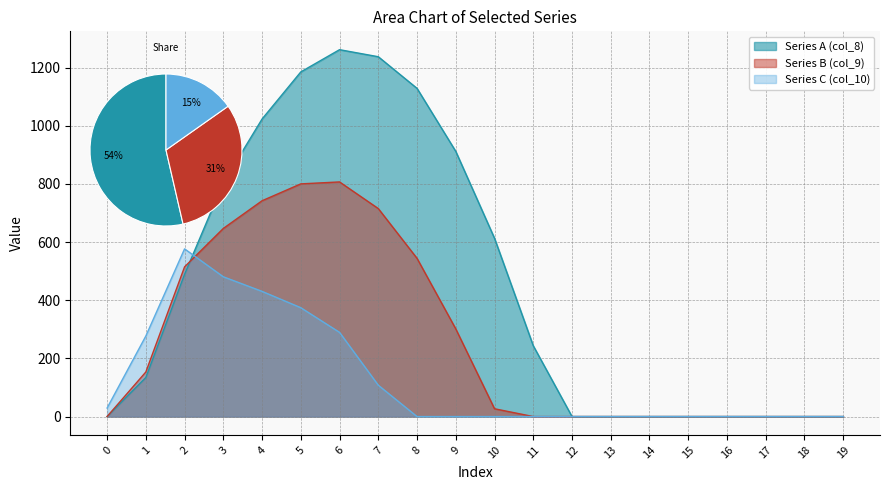

Reading right to left, extract all data points from this chart.

row_0: 0.0	0.0	0.0	0.0	0.0	0.0	0.0	0.0	243.5	613.0	911.8	1128.6	1237.4	1261.6	1185.2	1023.2	804.0	489.3	134.3	0.0
row_1: 0.0	0.0	0.0	0.0	0.0	0.0	0.0	0.0	0.0	26.8	301.4	544.1	715.3	806.9	800.2	742.1	646.9	514.8	153.2	0.0
row_2: 0.0	0.0	0.0	0.0	0.0	0.0	0.0	0.0	0.0	0.0	0.0	0.0	107.8	289.5	374.4	430.5	480.7	576.6	276.9	29.3